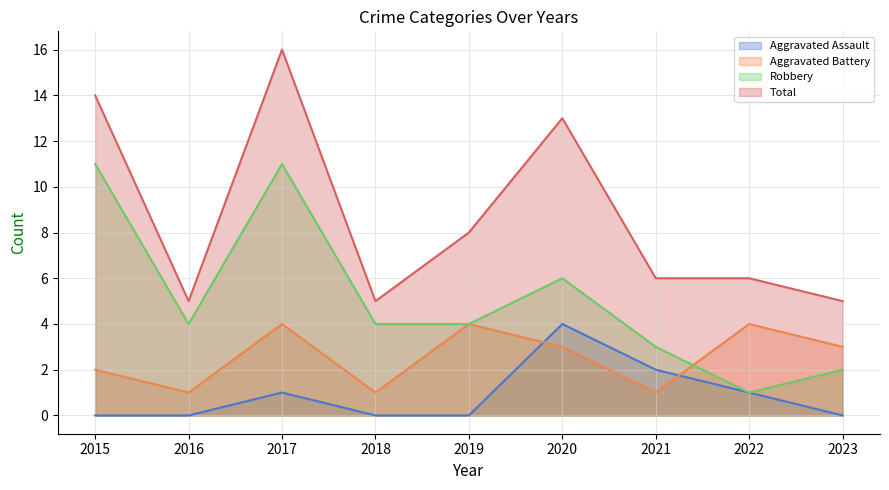

How many series are shown in this chart?

4